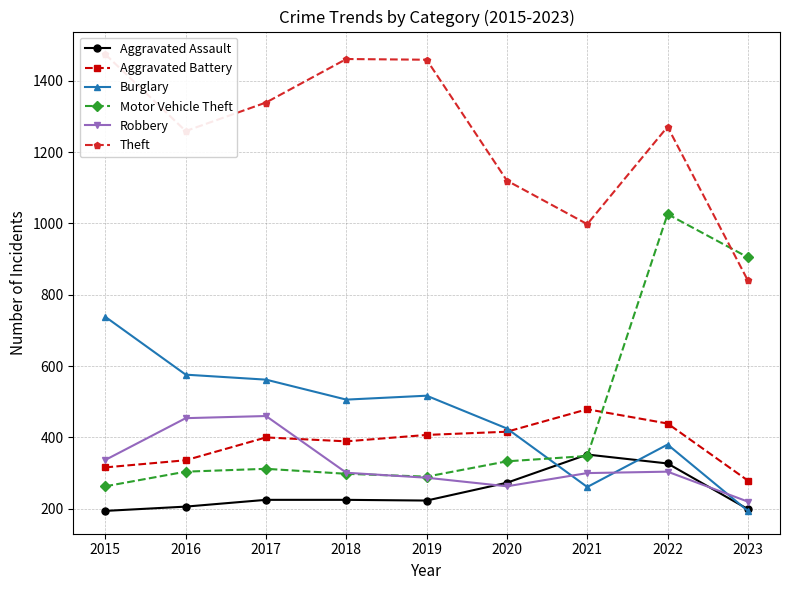

How many lines are shown in the chart?

6